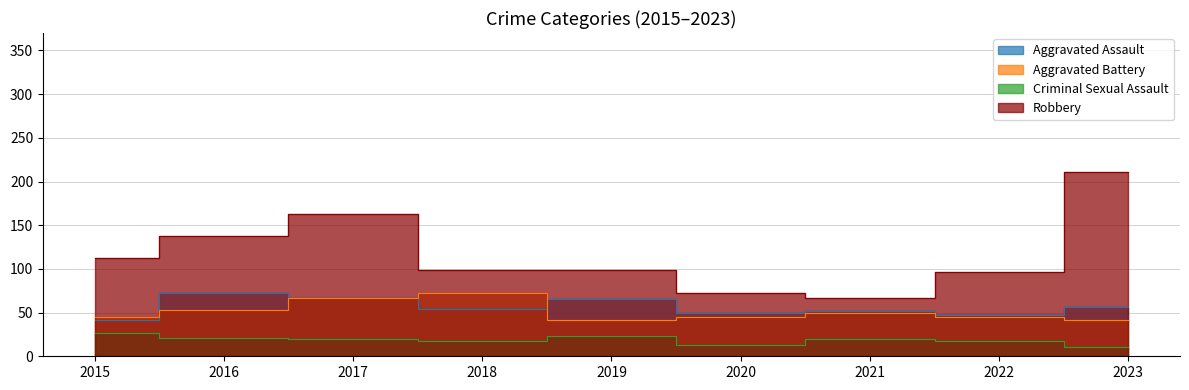

At which label does Aggravated Assault reach its peak?

2016